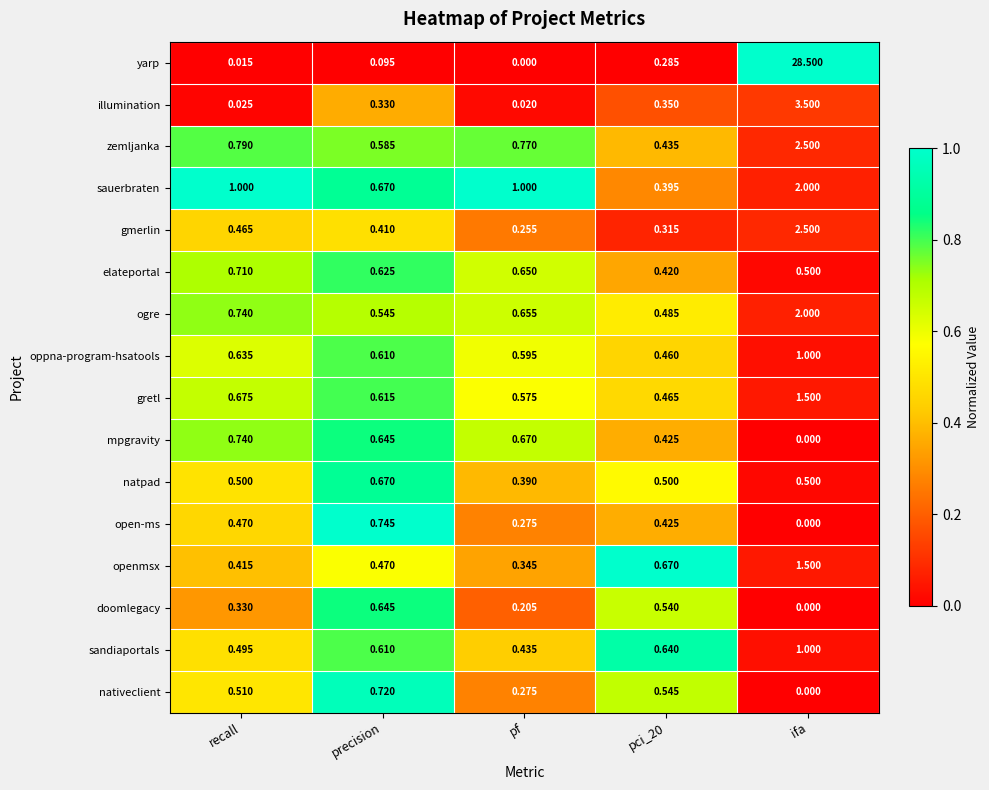

Is the value of gretl at pf greater than the value of gmerlin at recall?

Yes